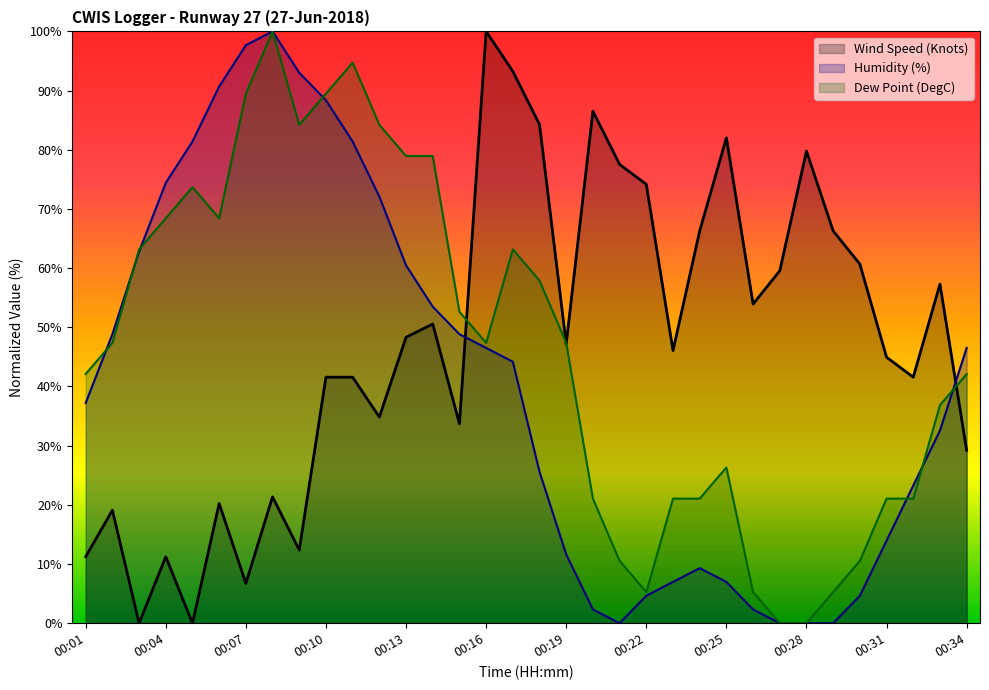

At 00:10, list the series in order from smallest to largest.

Wind Speed (Knots), Humidity (%), Dew Point (DegC)